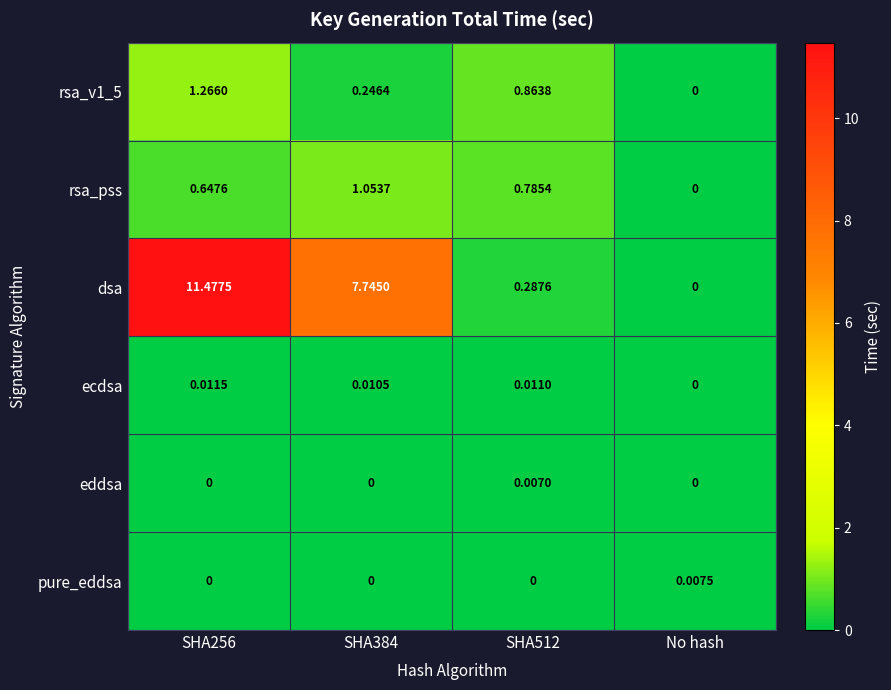

Is the value of rsa_v1_5 at SHA256 greater than the value of dsa at No hash?

Yes